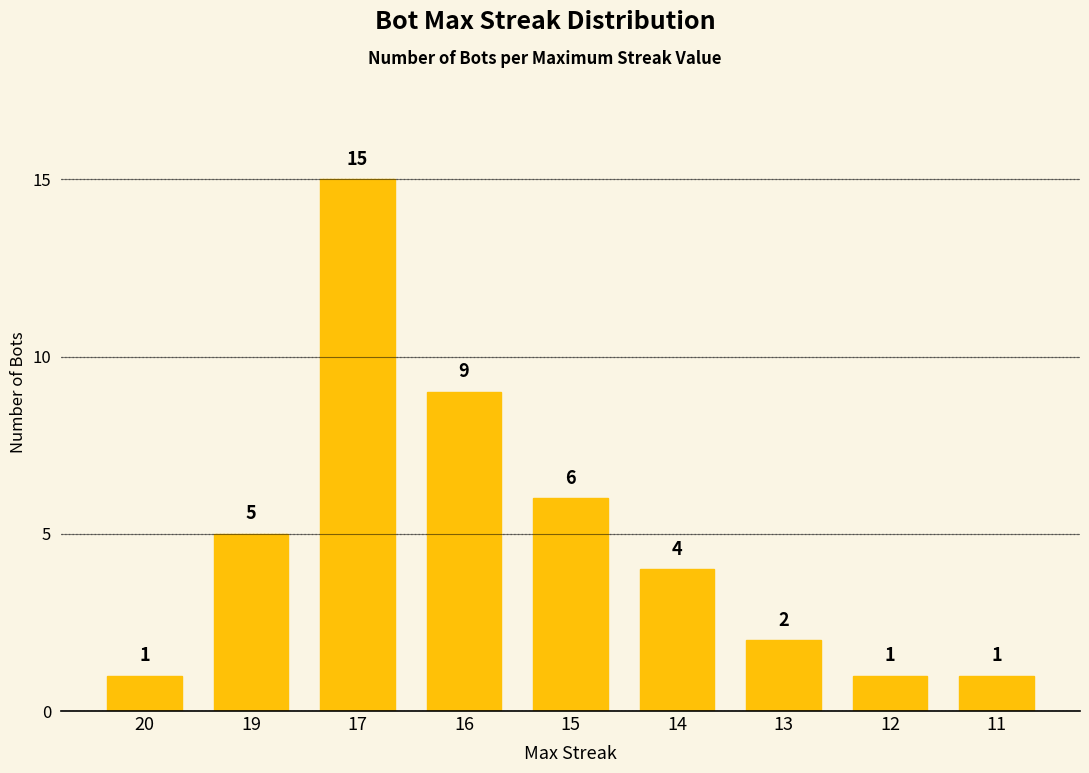

Reading right to left, extract all data points from this chart.

1	1	2	4	6	9	15	5	1